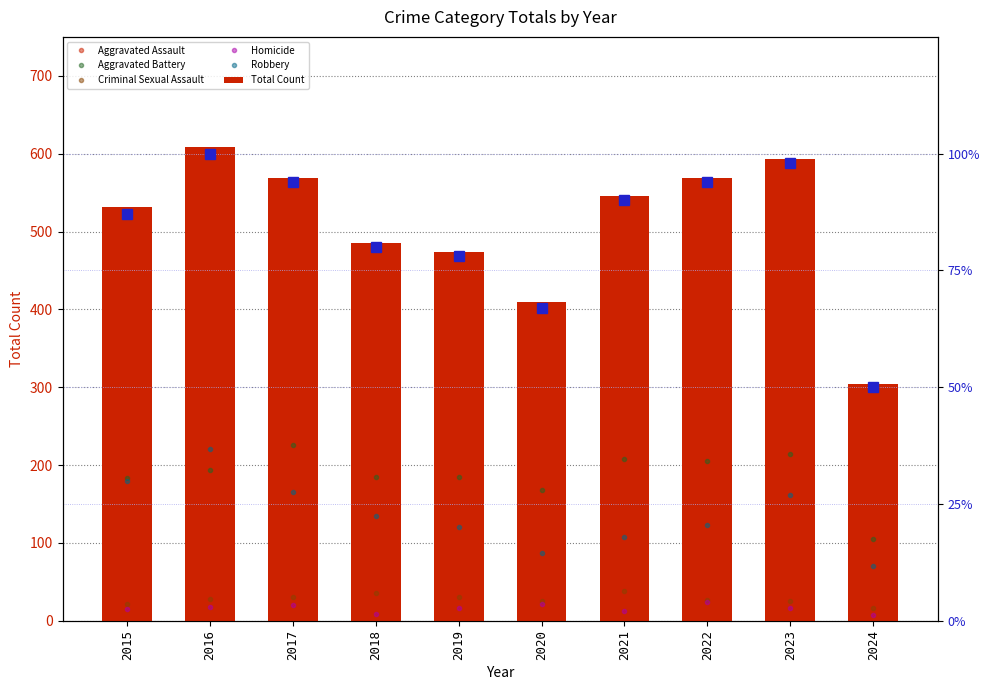

Reading left to right, extract all data points from this chart.

Aggravated Assault: 2015=132	2016=149	2017=126	2018=124	2019=124	2020=108	2021=179	2022=190	2023=176	2024=106
Aggravated Battery: 2015=183	2016=193	2017=226	2018=184	2019=184	2020=168	2021=208	2022=205	2023=214	2024=105
Criminal Sexual Assault: 2015=21	2016=28	2017=31	2018=35	2019=30	2020=25	2021=38	2022=27	2023=25	2024=16
Homicide: 2015=15	2016=18	2017=20	2018=8	2019=16	2020=22	2021=12	2022=24	2023=16	2024=7
Robbery: 2015=180	2016=220	2017=166	2018=134	2019=120	2020=87	2021=108	2022=123	2023=162	2024=70